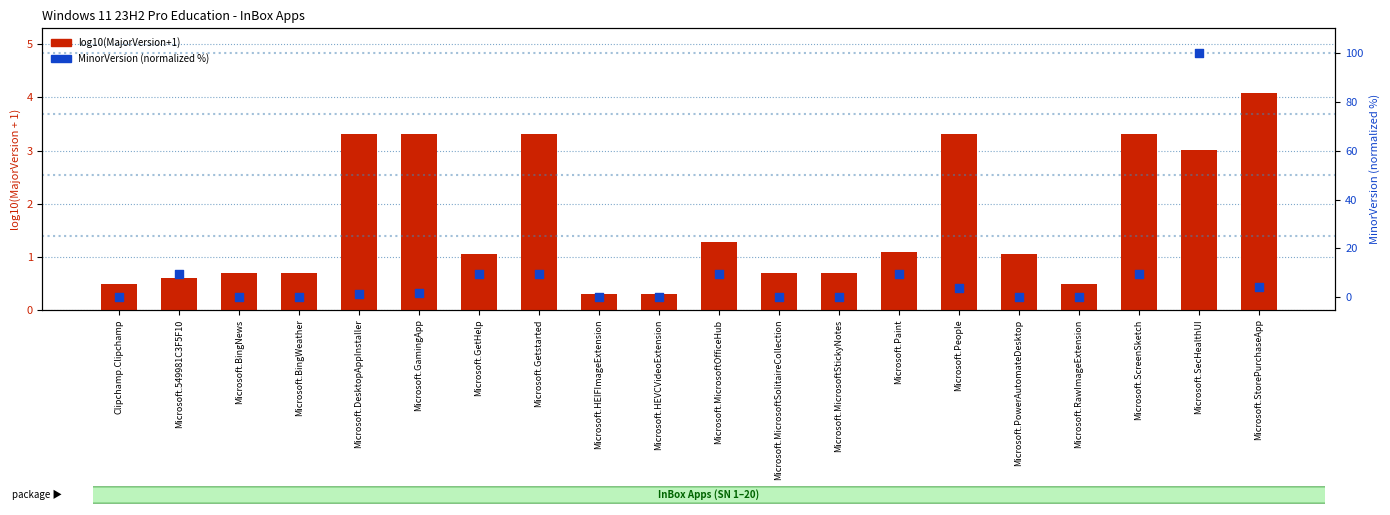

At which category is the sum across all series the highest?

Microsoft.SecHealthUI